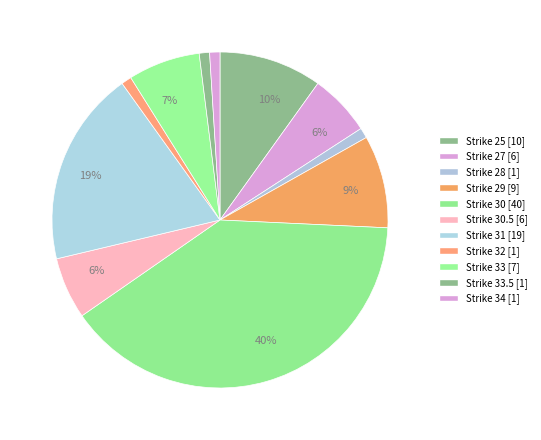

How many segments does this pie chart have?

11